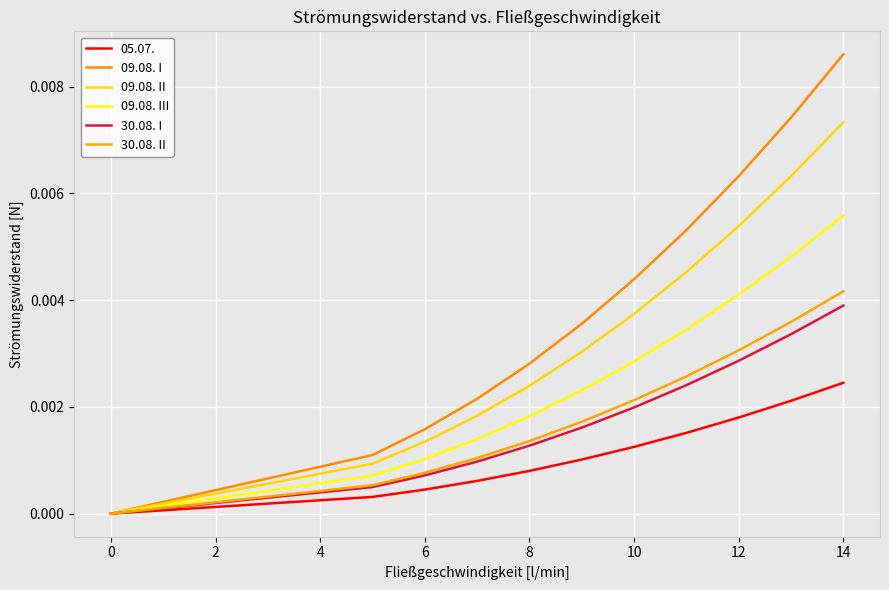

How many values in 09.08. II are above zero?

10